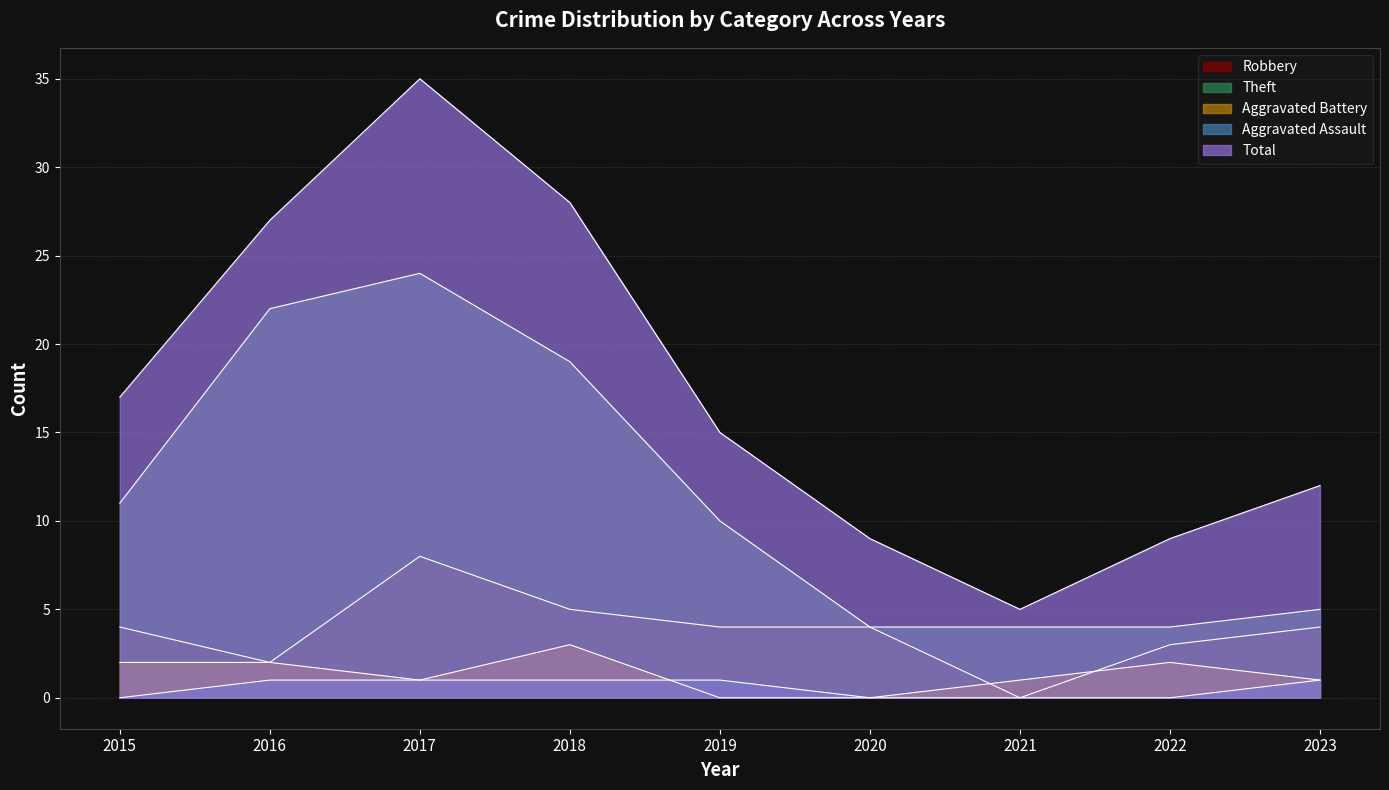

How many values in the Aggravated Battery series are below 1?

2